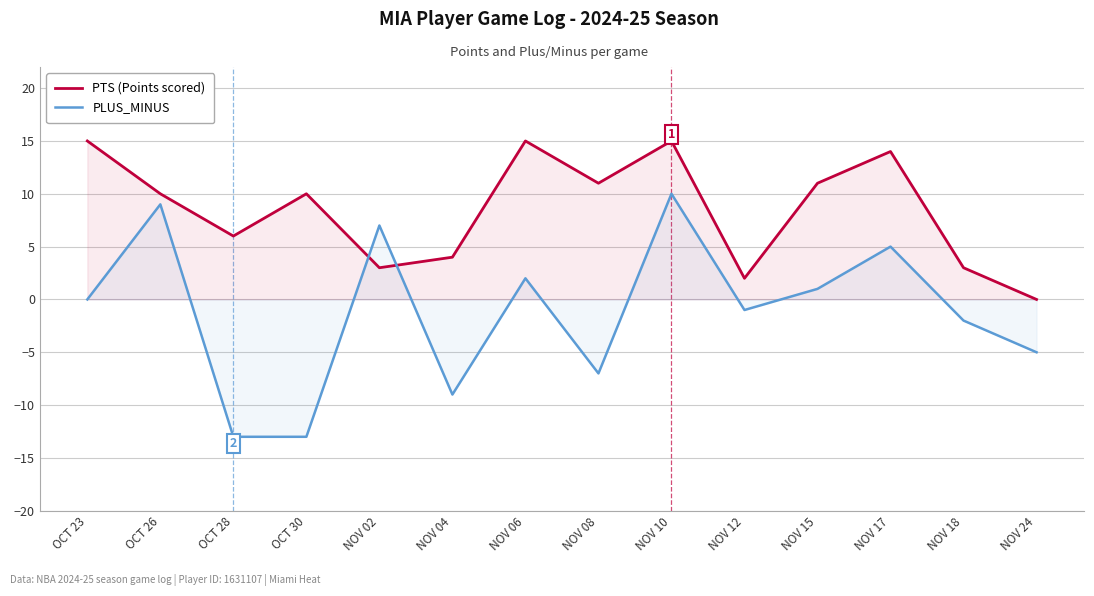

Reading left to right, list all the values displayed in this chart.

PTS (Points scored): OCT 23=15	OCT 26=10	OCT 28=6	OCT 30=10	NOV 02=3	NOV 04=4	NOV 06=15	NOV 08=11	NOV 10=15	NOV 12=2	NOV 15=11	NOV 17=14	NOV 18=3	NOV 24=0
PLUS_MINUS: OCT 23=0	OCT 26=9	OCT 28=-13	OCT 30=-13	NOV 02=7	NOV 04=-9	NOV 06=2	NOV 08=-7	NOV 10=10	NOV 12=-1	NOV 15=1	NOV 17=5	NOV 18=-2	NOV 24=-5